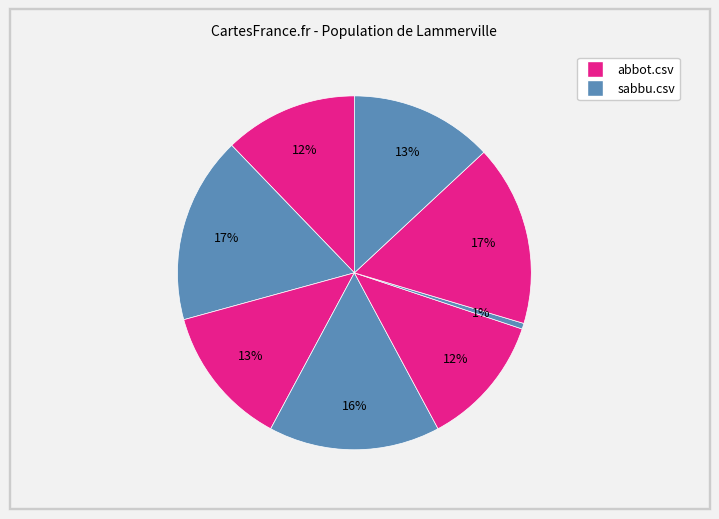

Count the number of slices in the pie.

8